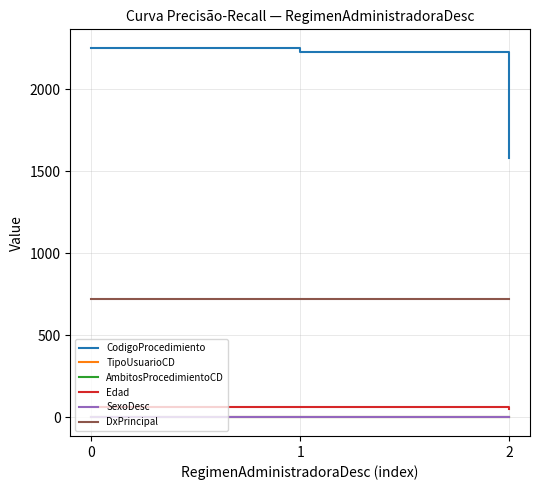

Which series has the widest spread of values?

CodigoProcedimiento